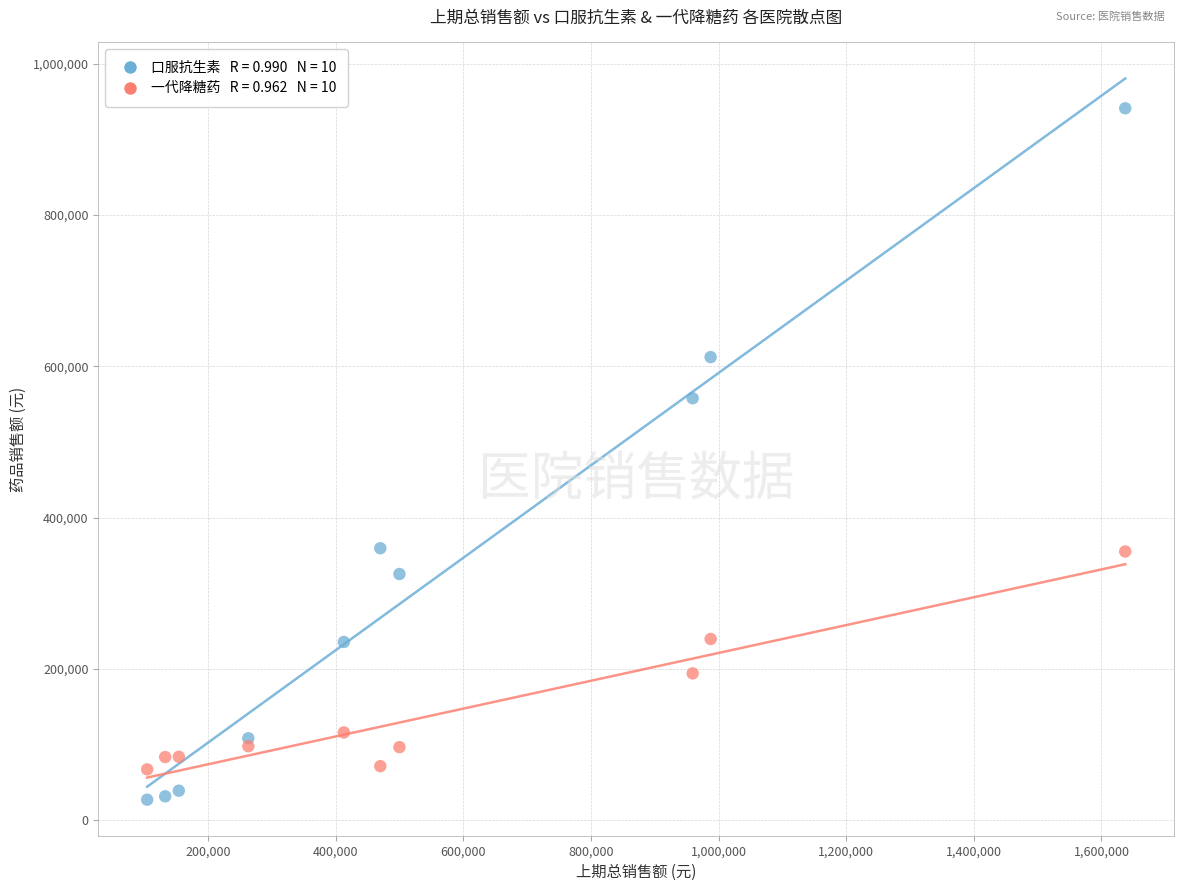

Across all series, what Y value is closest to 484091?

557714